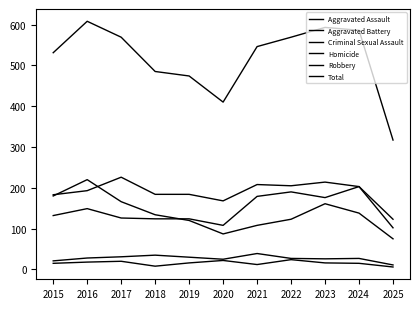

How many series are shown in this chart?

6